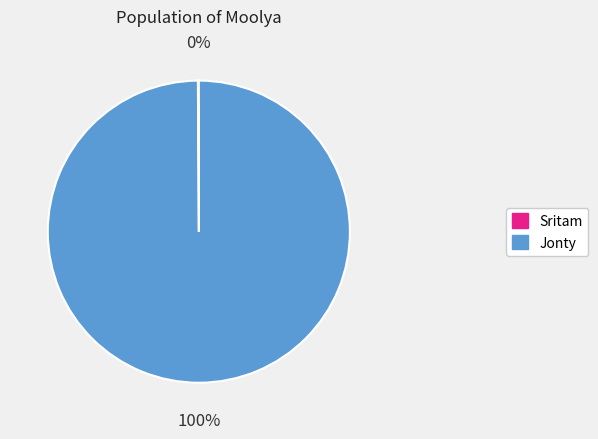

The Jonty slice represents 100% of the pie. True or false?

True